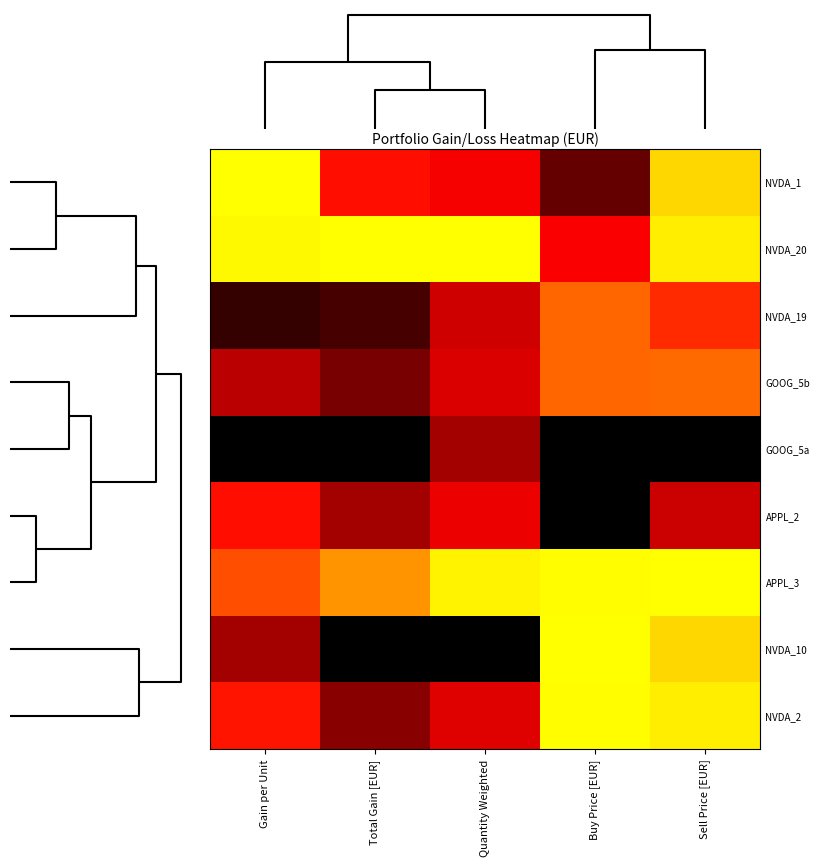

What is the difference between the highest and lowest values at Total Gain [EUR]?

1.0